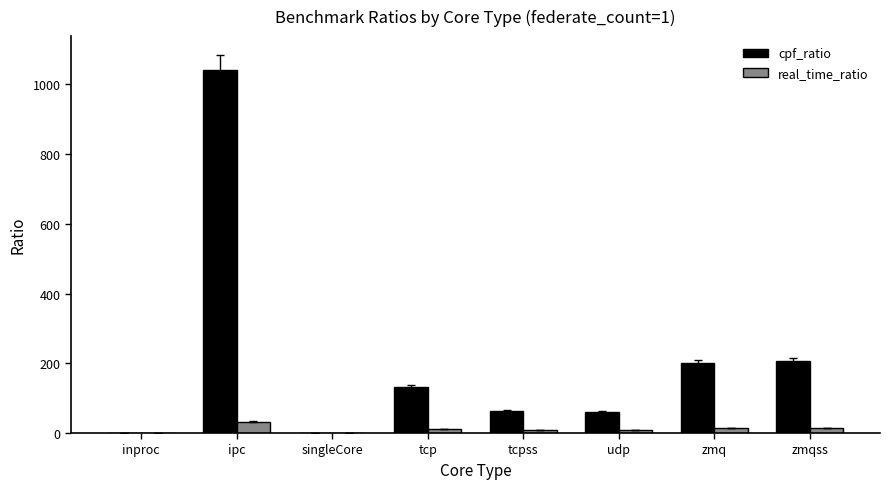

How many groups of bars are there?

8